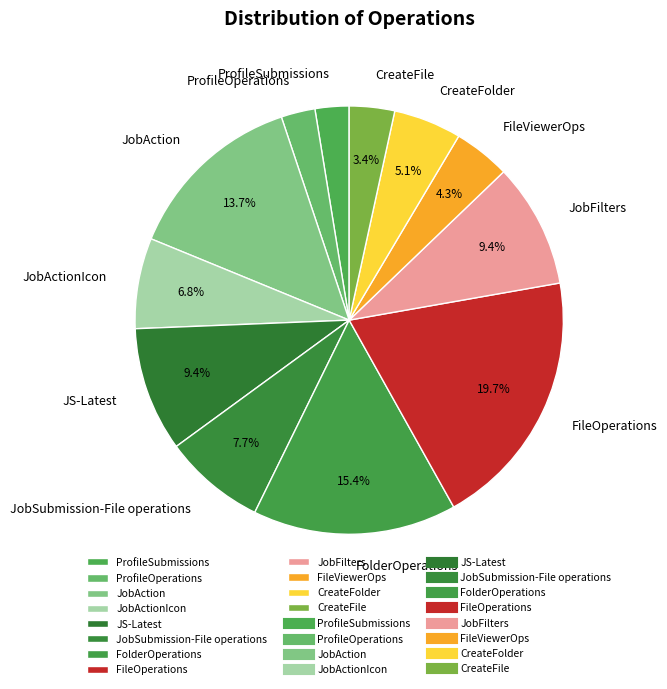

Does JobActionIcon represent more than half of the total?

No